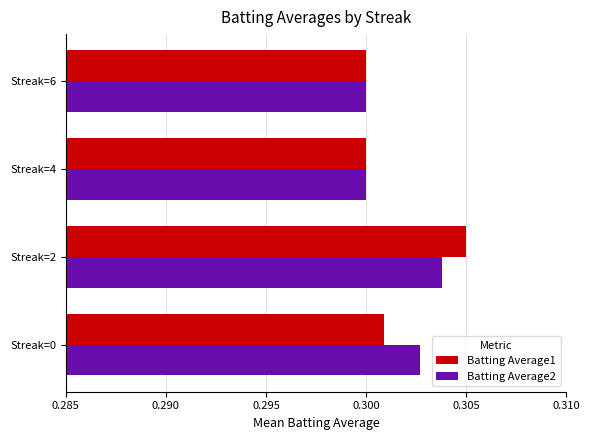

Which category has the highest value in the Batting Average1 series?

Streak=2